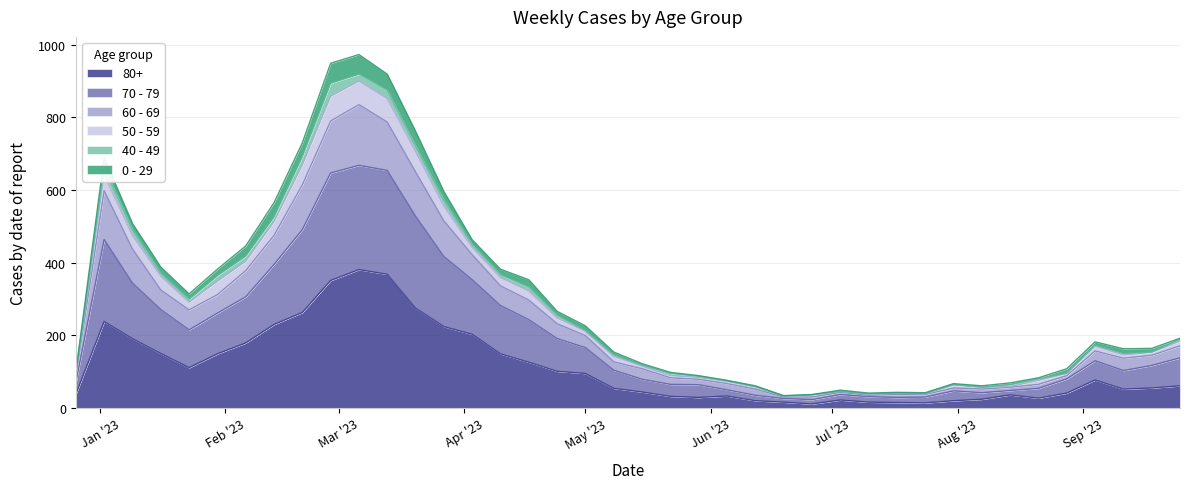

Does the chart have visible grid lines?

Yes